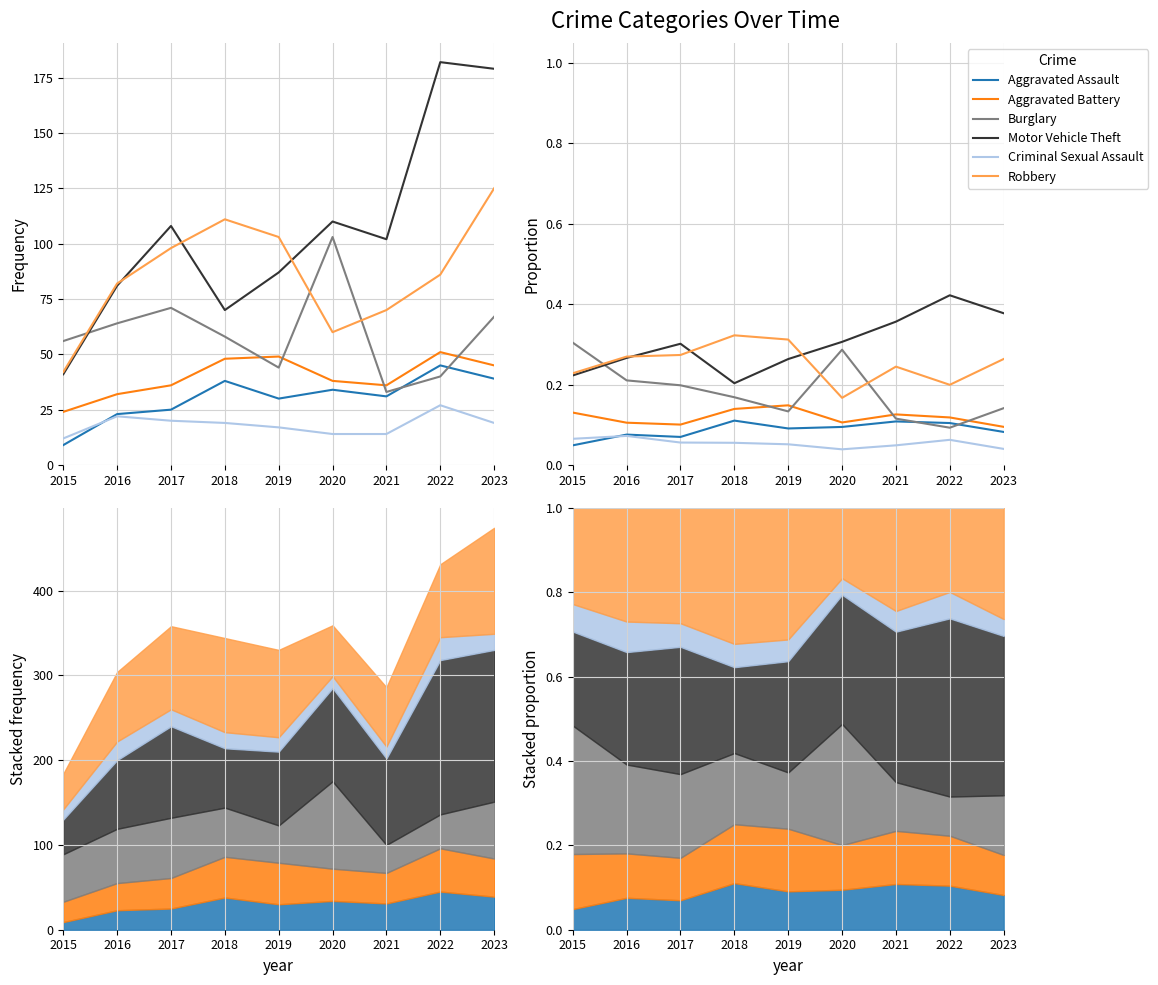

Reading left to right, transcribe all the data shown in this chart.

Aggravated Assault: 2015=0.0	2016=0.1	2017=0.1	2018=0.1	2019=0.1	2020=0.1	2021=0.1	2022=0.1	2023=0.1
Aggravated Battery: 2015=0.1	2016=0.1	2017=0.1	2018=0.1	2019=0.1	2020=0.1	2021=0.1	2022=0.1	2023=0.1
Burglary: 2015=0.3	2016=0.2	2017=0.2	2018=0.2	2019=0.1	2020=0.3	2021=0.1	2022=0.1	2023=0.1
Motor Vehicle Theft: 2015=0.2	2016=0.3	2017=0.3	2018=0.2	2019=0.3	2020=0.3	2021=0.4	2022=0.4	2023=0.4
Criminal Sexual Assault: 2015=0.1	2016=0.1	2017=0.1	2018=0.1	2019=0.1	2020=0.0	2021=0.0	2022=0.1	2023=0.0
Robbery: 2015=0.2	2016=0.3	2017=0.3	2018=0.3	2019=0.3	2020=0.2	2021=0.2	2022=0.2	2023=0.3